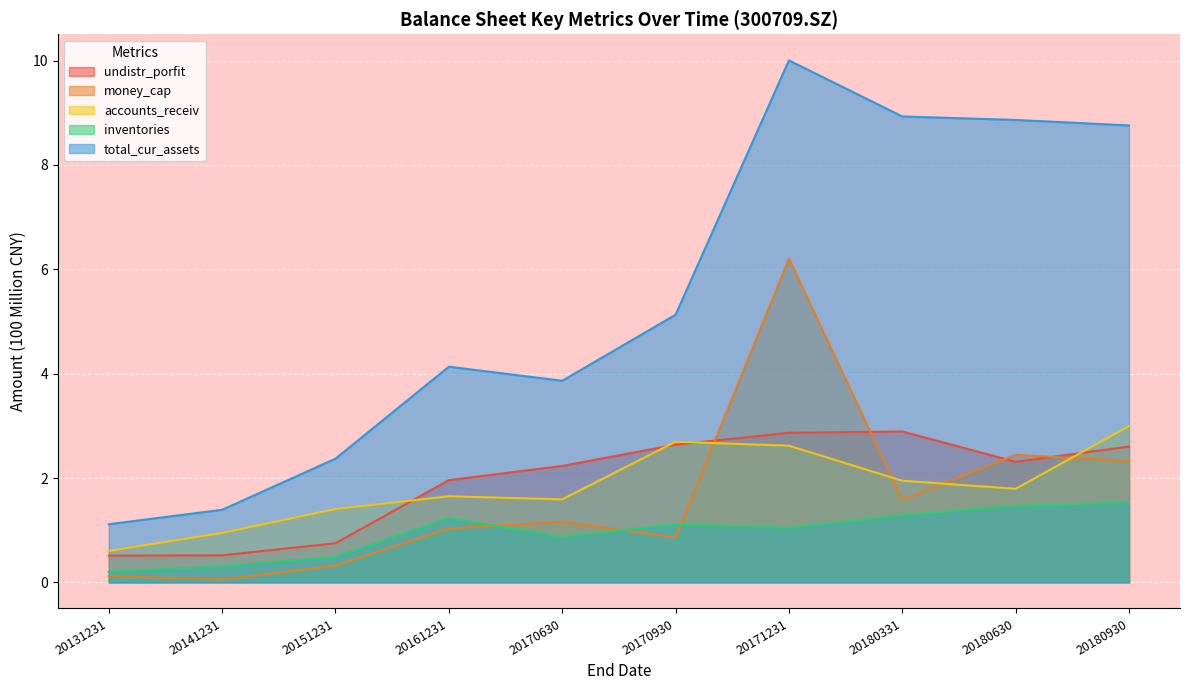

How many lines are shown in the chart?

5